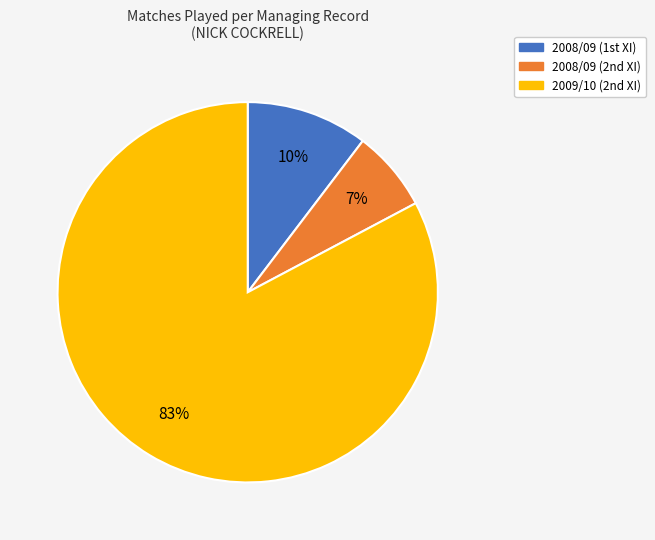

What is the majority slice?

2009/10 (2nd XI)